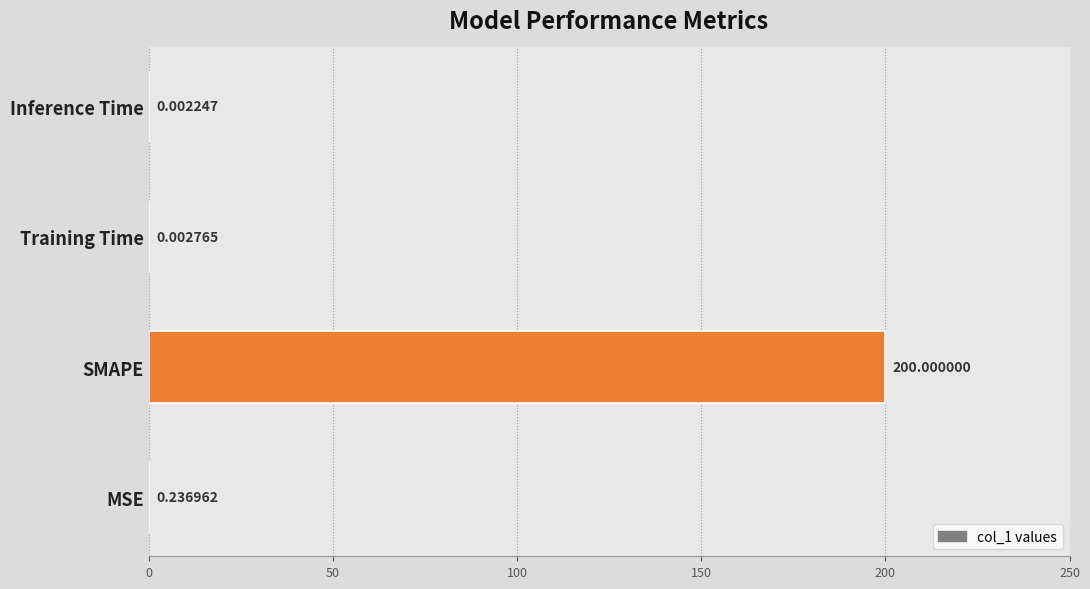

At which label is the value closest to 100?

MSE